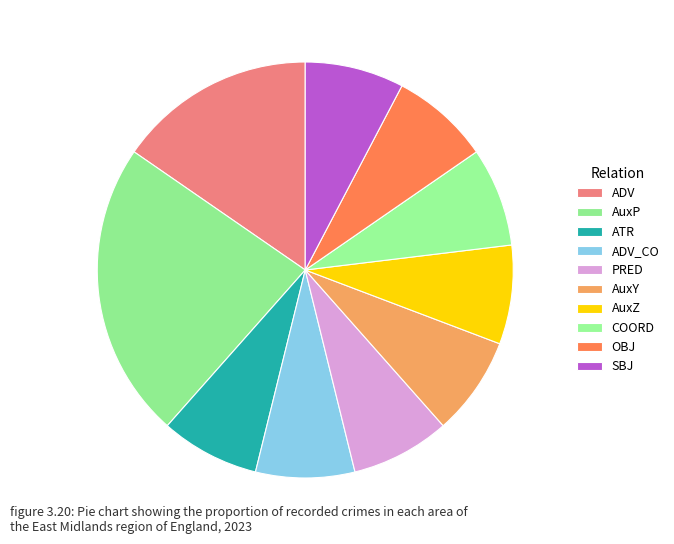

Which slice is the smallest?

ATR